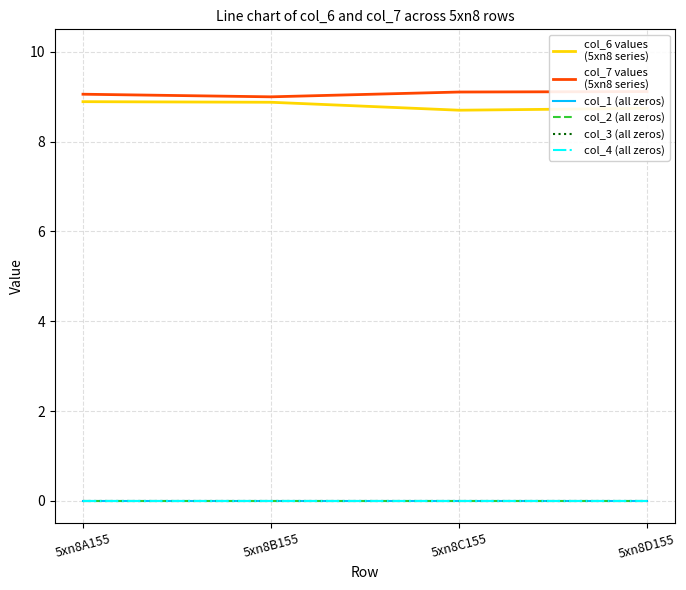

How many lines are shown in the chart?

6